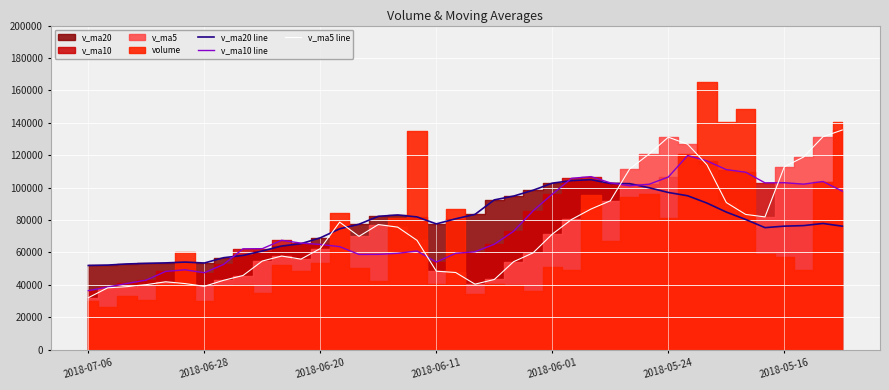

At which label does v_ma5 line reach its minimum?

2018-07-06